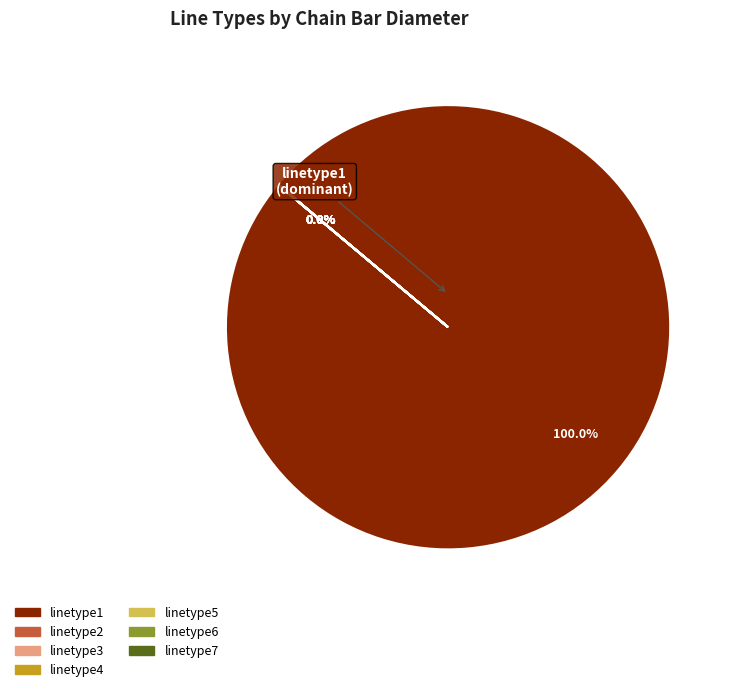

To the nearest percent, what portion does linetype1 represent?

100%